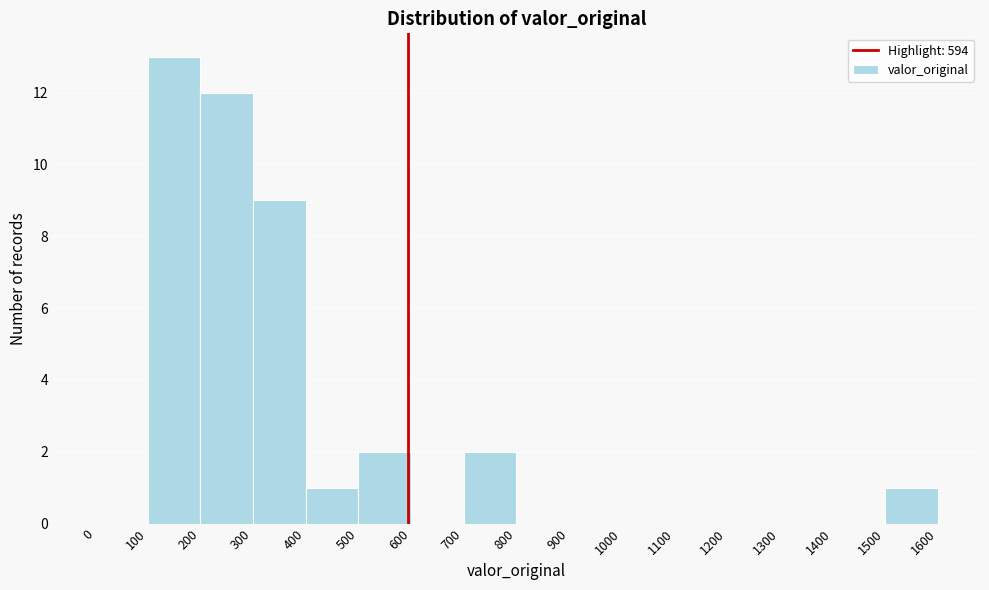

Reading left to right, transcribe this chart: for each bar, give the range it covers on the x-axis and its height. The values are not printed on the chart, so give them approximately, as read against the axis.

0 to 100: 0
100 to 200: 13
200 to 300: 12
300 to 400: 9
400 to 500: 1
500 to 600: 2
600 to 700: 0
700 to 800: 2
800 to 900: 0
900 to 1000: 0
1000 to 1100: 0
1100 to 1200: 0
1200 to 1300: 0
1300 to 1400: 0
1400 to 1500: 0
1500 to 1600: 1